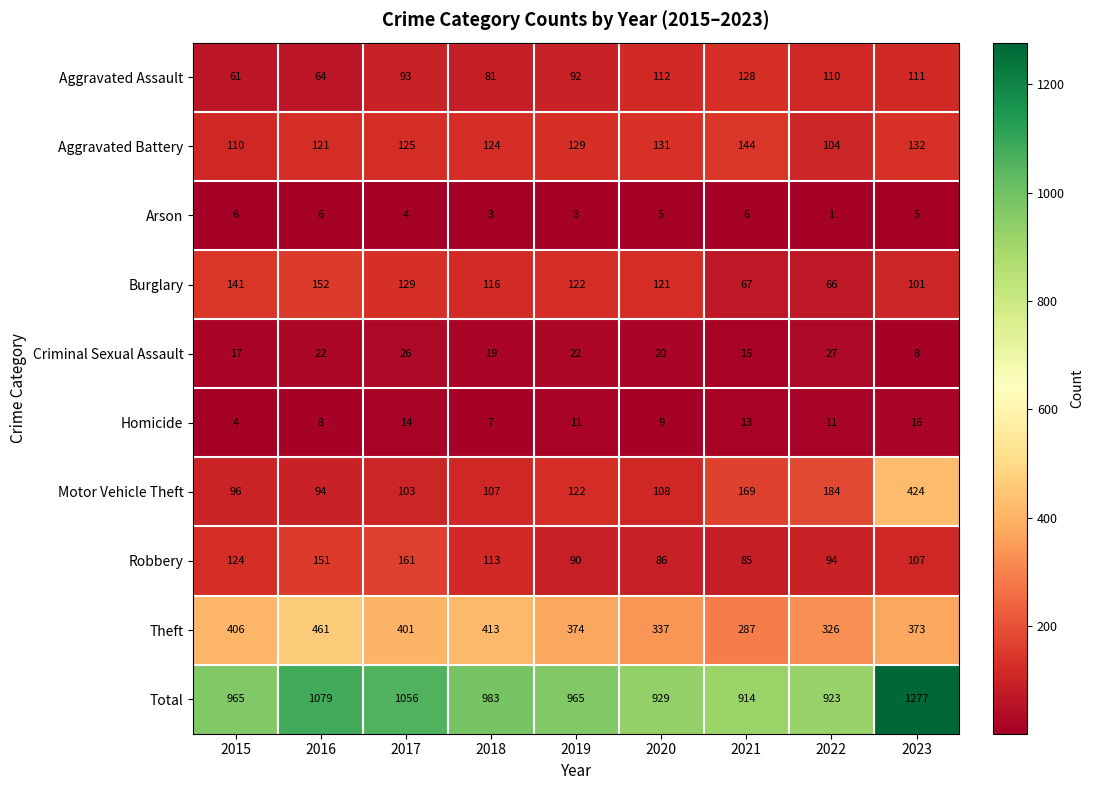

Read the Aggravated Assault value at 2017, to the nearest 5.

95